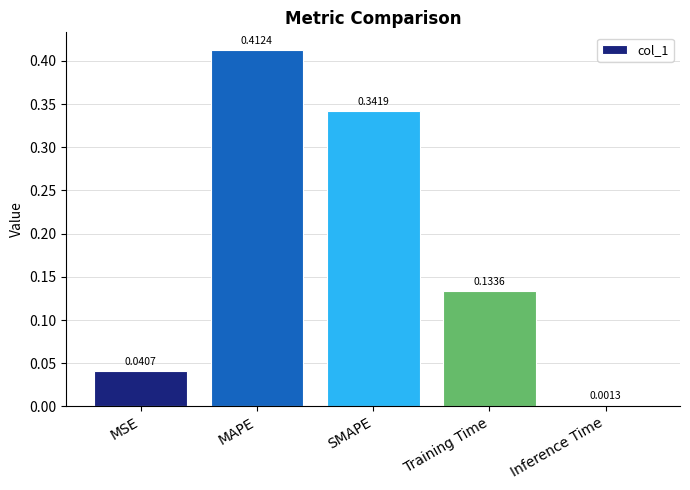

Which category has the highest value across all series?

MAPE